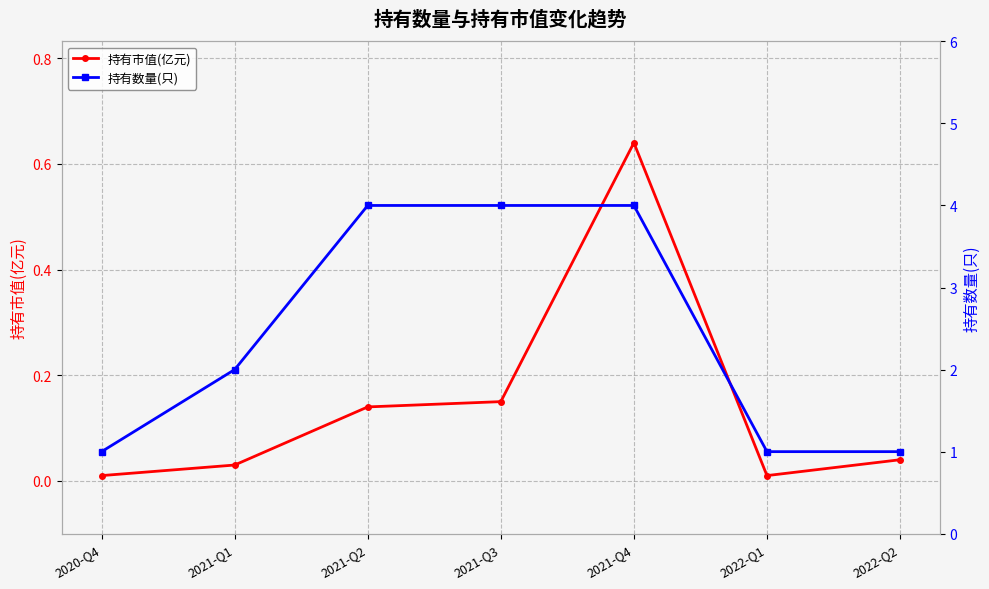

What is the highest value of the 持有数量(只) series?

4.0